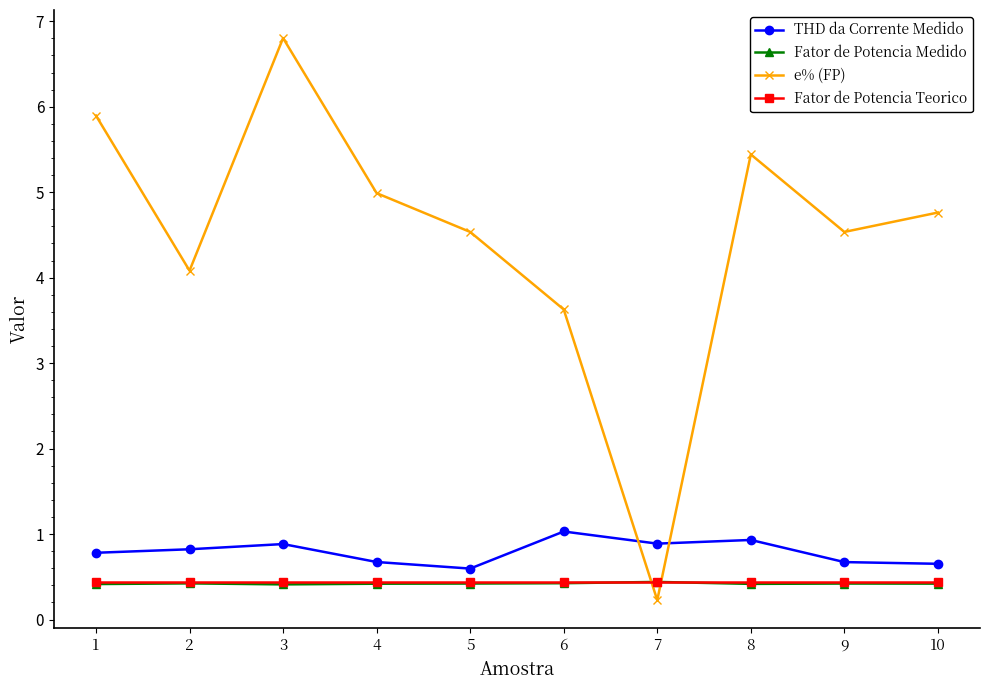

Which category has the lowest value across all series?

7